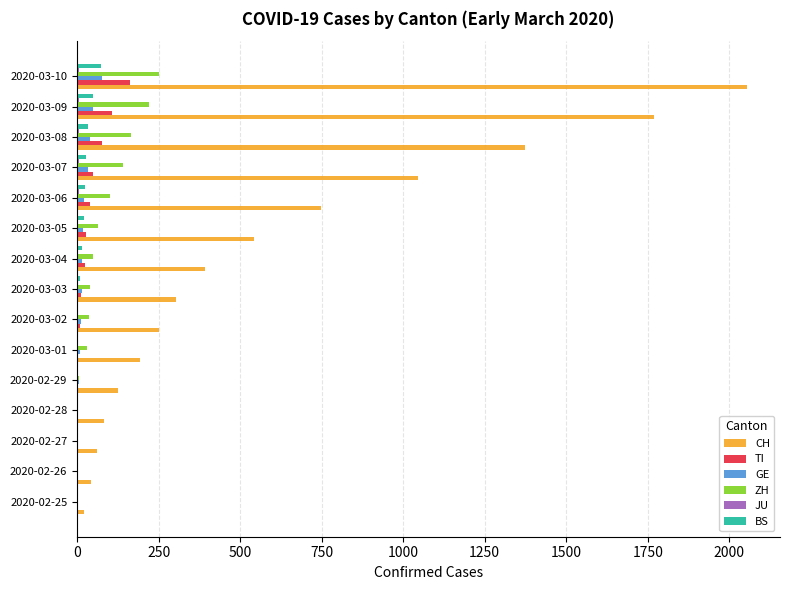

Is the value of TI at 2020-03-08 greater than the value of GE at 2020-02-29?

Yes